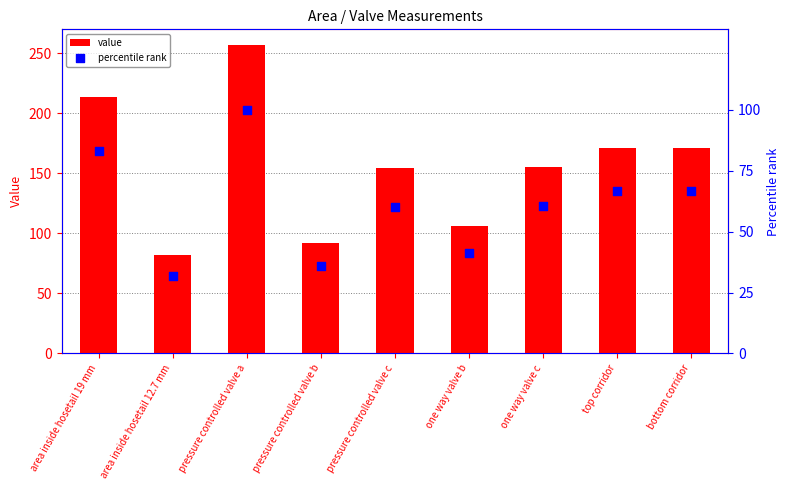

Which series has the widest spread of Y values?

value